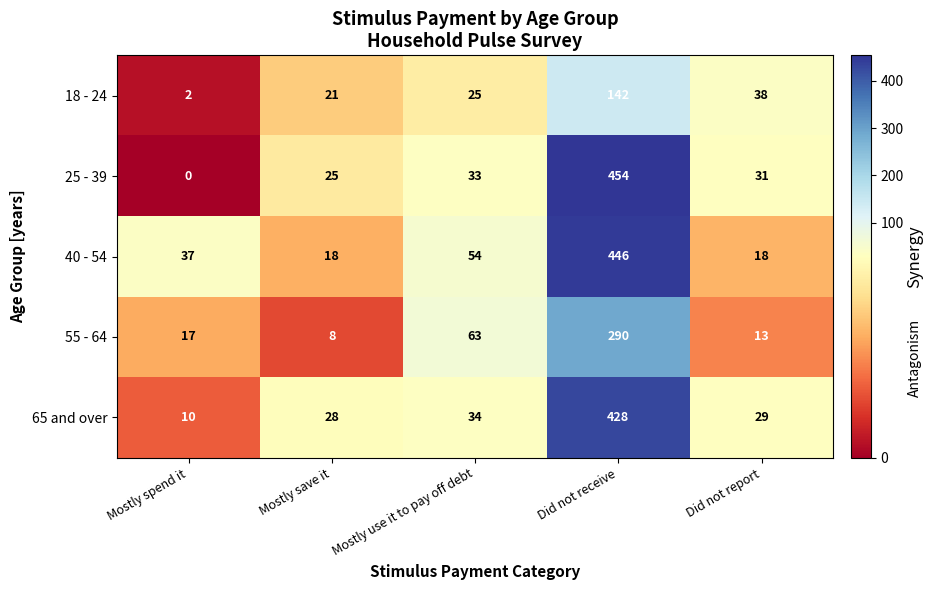

Which label corresponds to the smallest value in the chart?

Mostly spend it